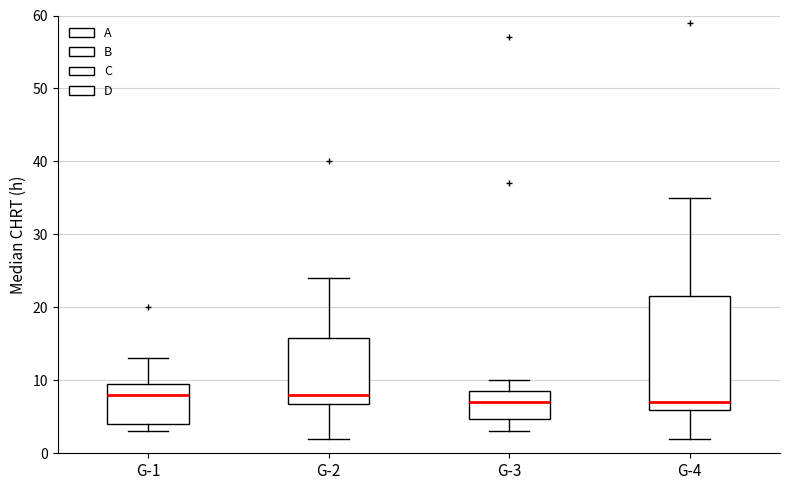

Where is the lower edge of the box for G-2 on the y-axis? The values are not printed on the chart, so give them approximately, as read against the axis.

7